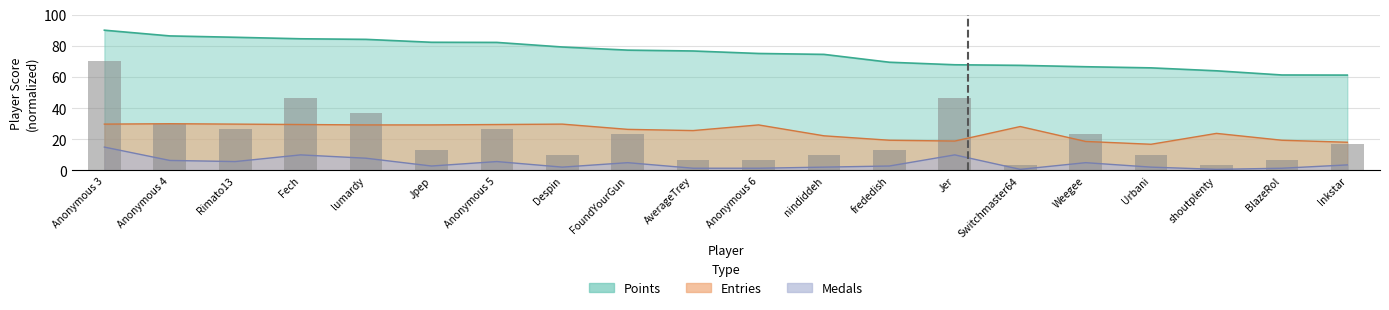

Rank the categories by value from lowest to highest.

Switchmaster64, shoutplenty, AverageTrey, Anonymous 6, BlazeRol, Despin, nindiddeh, Urbani, Jpep, frededish, Inkstar, FoundYourGun, Weegee, Rimato13, Anonymous 5, Anonymous 4, lumardy, Fech, Jer, Anonymous 3